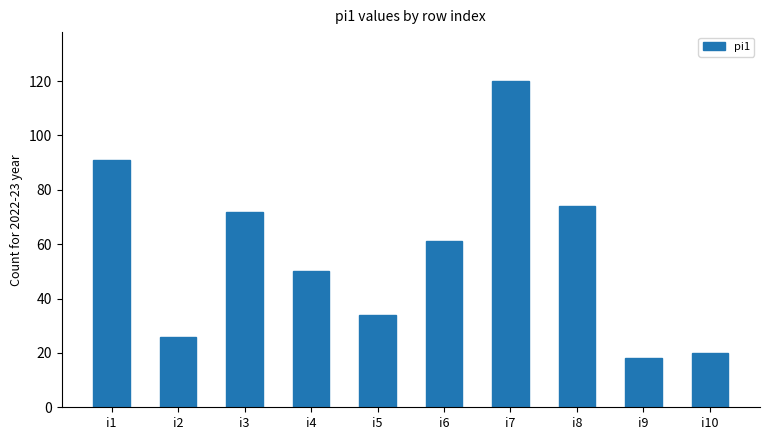

What is the average value?

57